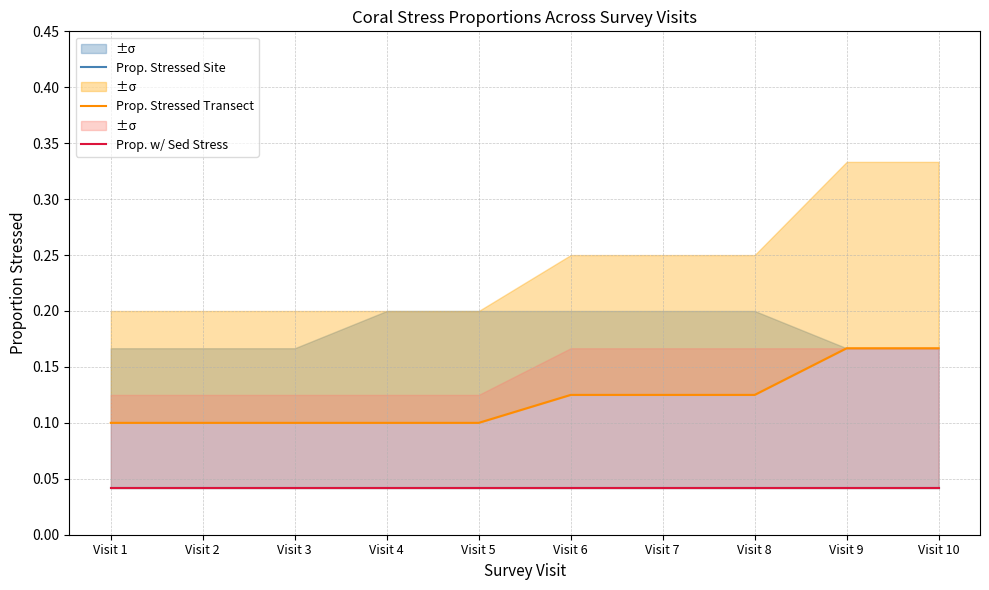

How many lines are shown in the chart?

3